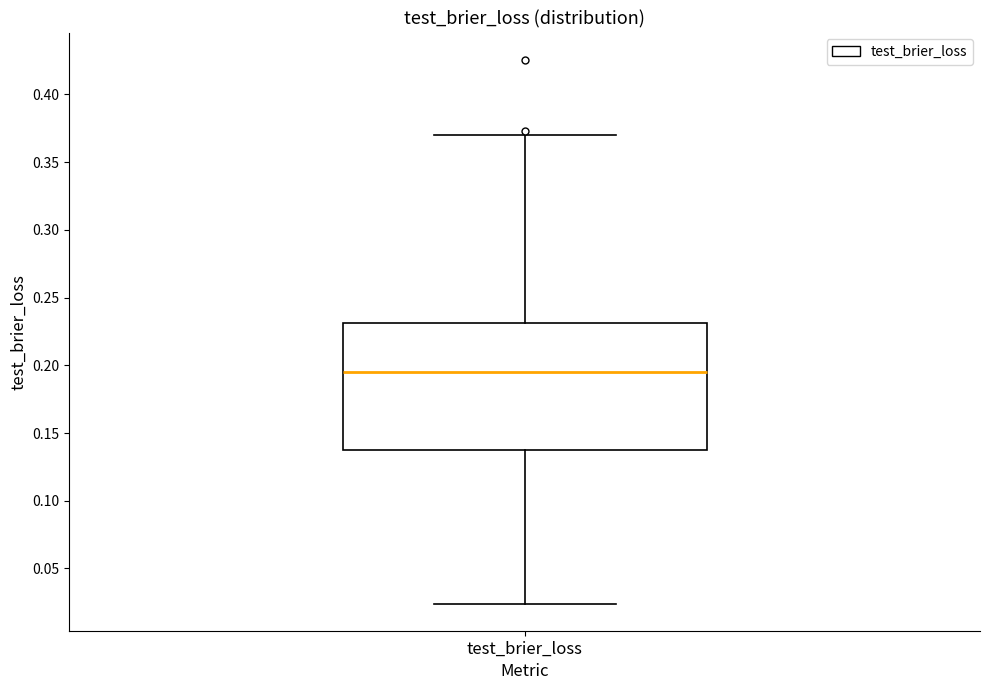

Where does the upper whisker of the box for test_brier_loss end on the y-axis? The values are not printed on the chart, so give them approximately, as read against the axis.

0.370